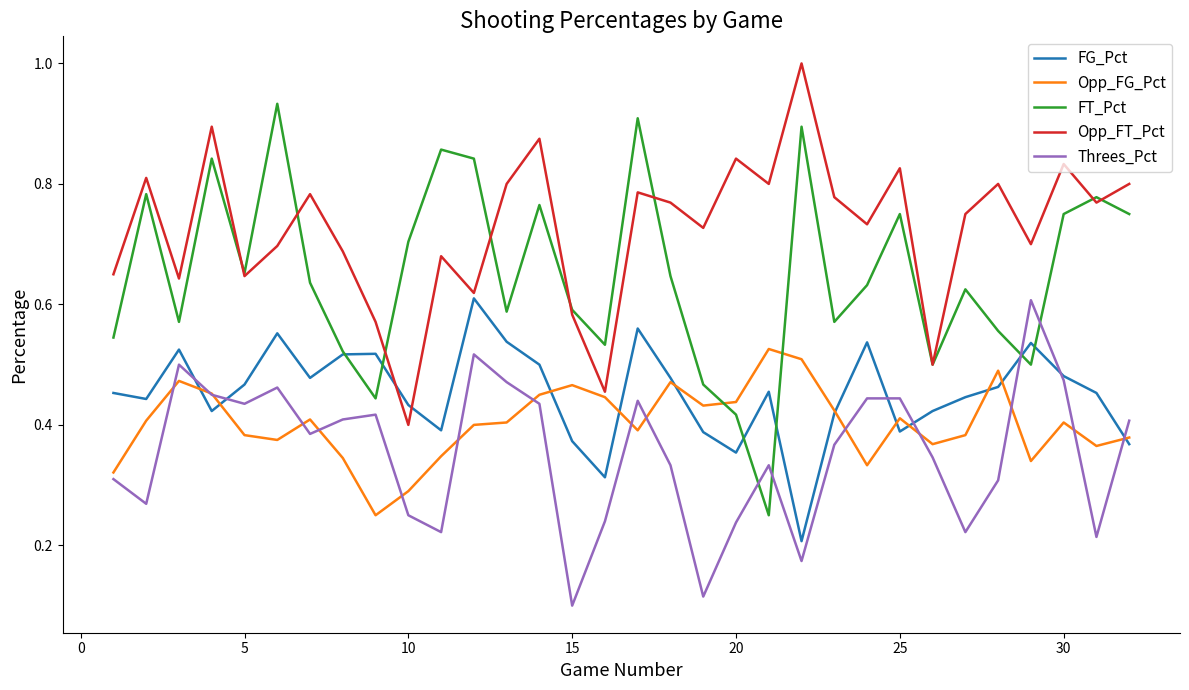

Which series has the largest total across all categories?

Opp_FT_Pct